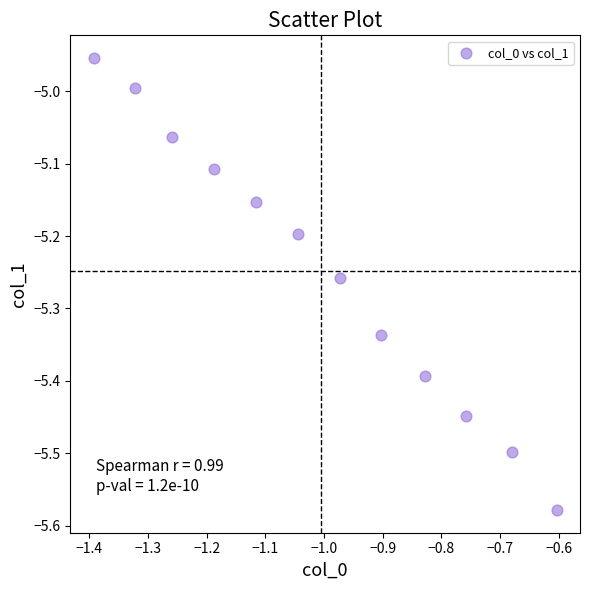

What is the average X value?

-1.0